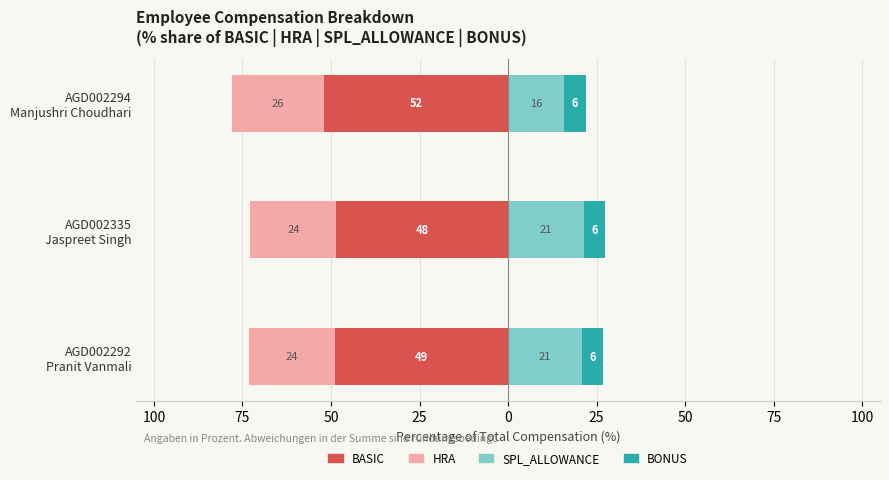

Which series has the largest range (max minus min)?

SPL_ALLOWANCE